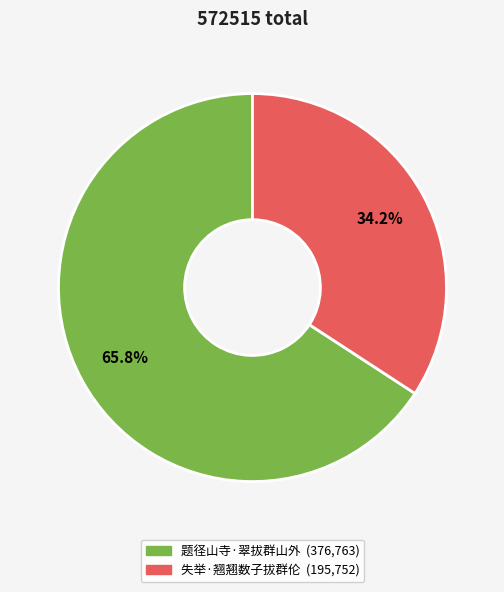

What is the ratio of the value at 失举·翘翘数子拔群伦 to the value at 题径山寺·翠拔群山外?

0.5